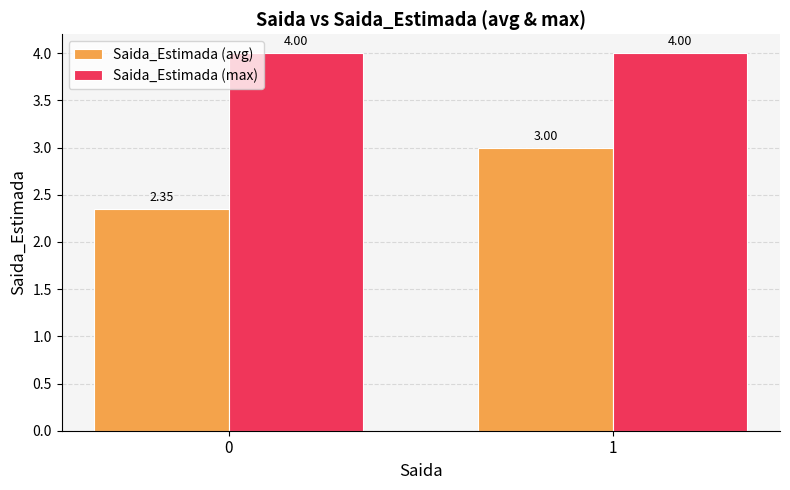

Is the value of Saida_Estimada (max) at 1 greater than the value of Saida_Estimada (avg) at 1?

Yes